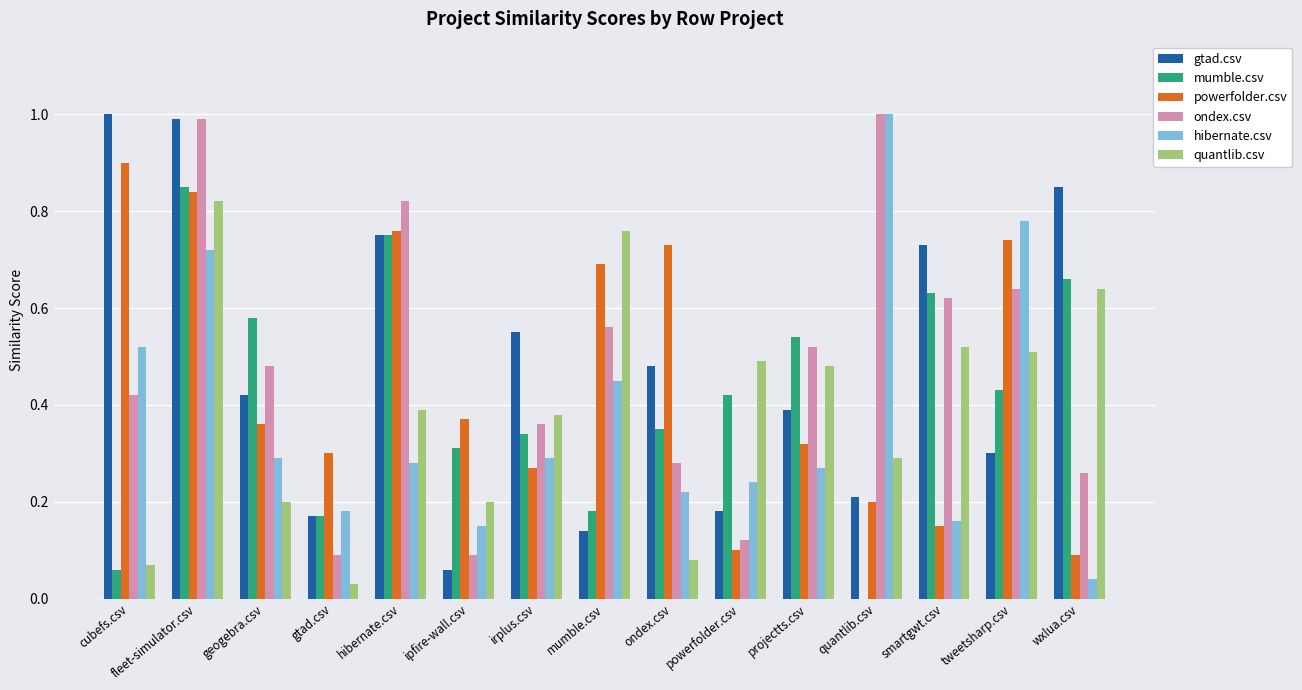

What is the sum of the ondex.csv values at tweetsharp.csv and projectts.csv?

1.2